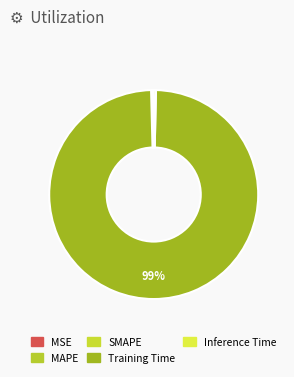

Is it true that Training Time is 99% of the pie?

True